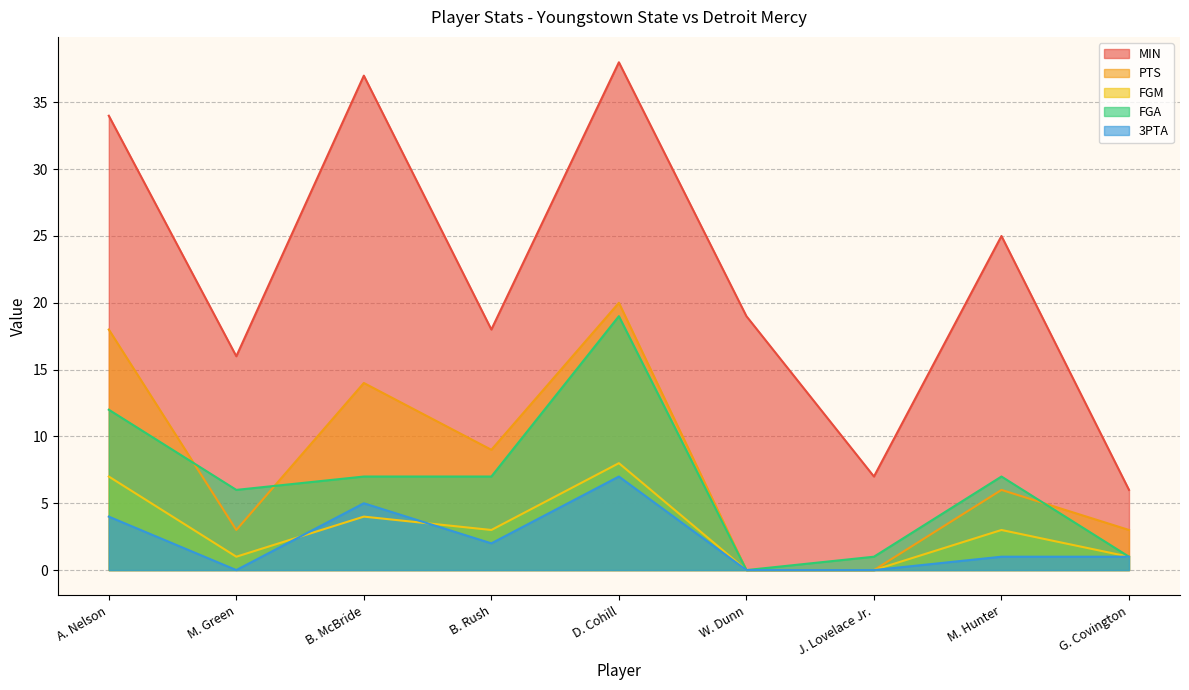

List the series in order of their peak value, highest first.

MIN, PTS, FGA, FGM, 3PTA